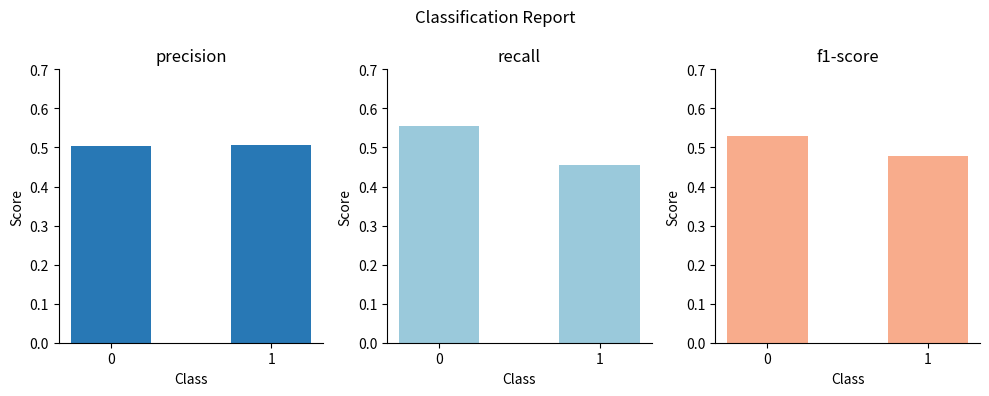

What is the sum of all precision values?

1.0